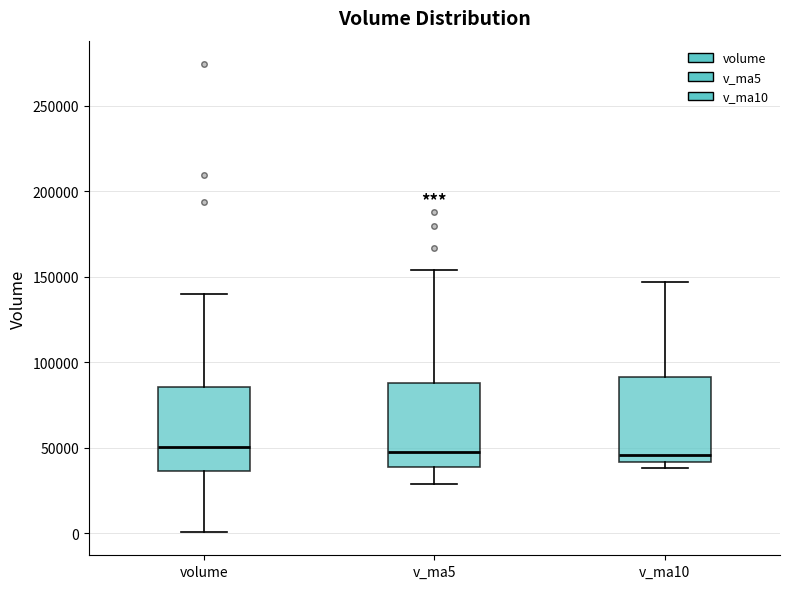

Reading left to right, transcribe this box plot: for each box, give where its median line is, the range the box spans, and where its two whiskers end, as read against the y-axis. The values are not printed on the chart, so give them approximately, as read against the axis.

volume: median 50000, box 35000 to 85000, whiskers 0 to 140000
v_ma5: median 45000, box 40000 to 90000, whiskers 30000 to 155000
v_ma10: median 45000, box 40000 to 90000, whiskers 40000 (just below the box's lower edge) to 145000